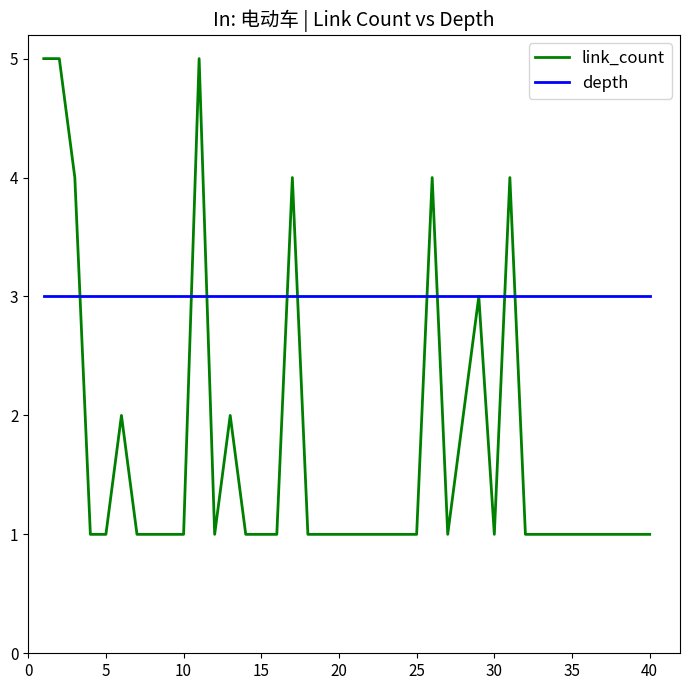

Reading left to right, transcribe all the data shown in this chart.

link_count: 5	5	4	1	1	2	1	1	1	1	5	1	2	1	1	1	4	1	1	1	1	1	1	1	1	4	1	2	3	1	4	1	1	1	1	1	1	1	1	1
depth: 3	3	3	3	3	3	3	3	3	3	3	3	3	3	3	3	3	3	3	3	3	3	3	3	3	3	3	3	3	3	3	3	3	3	3	3	3	3	3	3